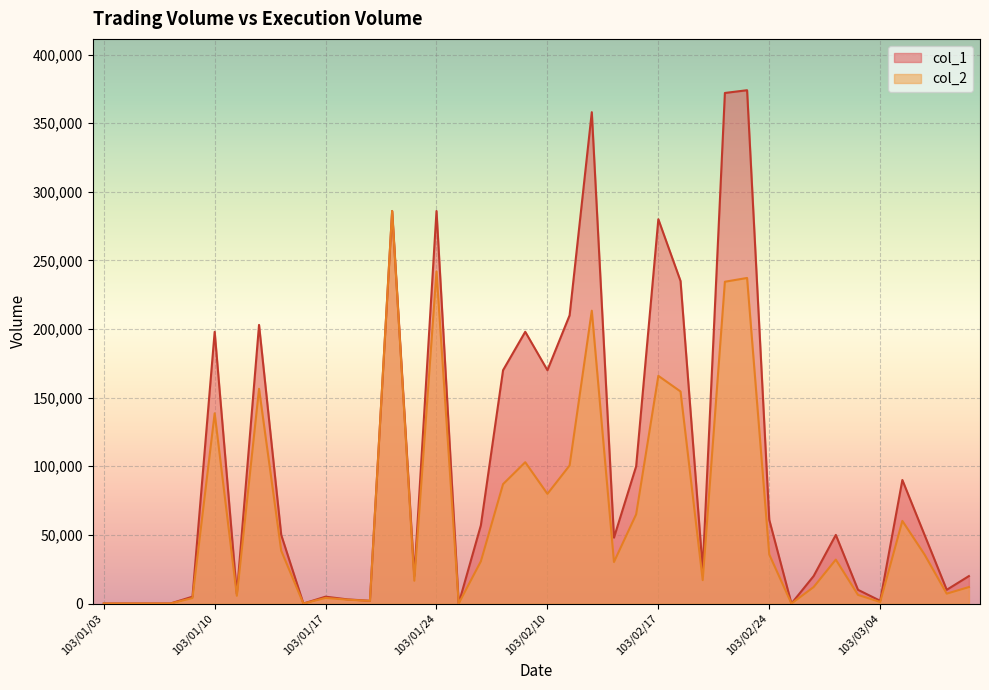

What are all the series names shown in the legend?

col_1, col_2